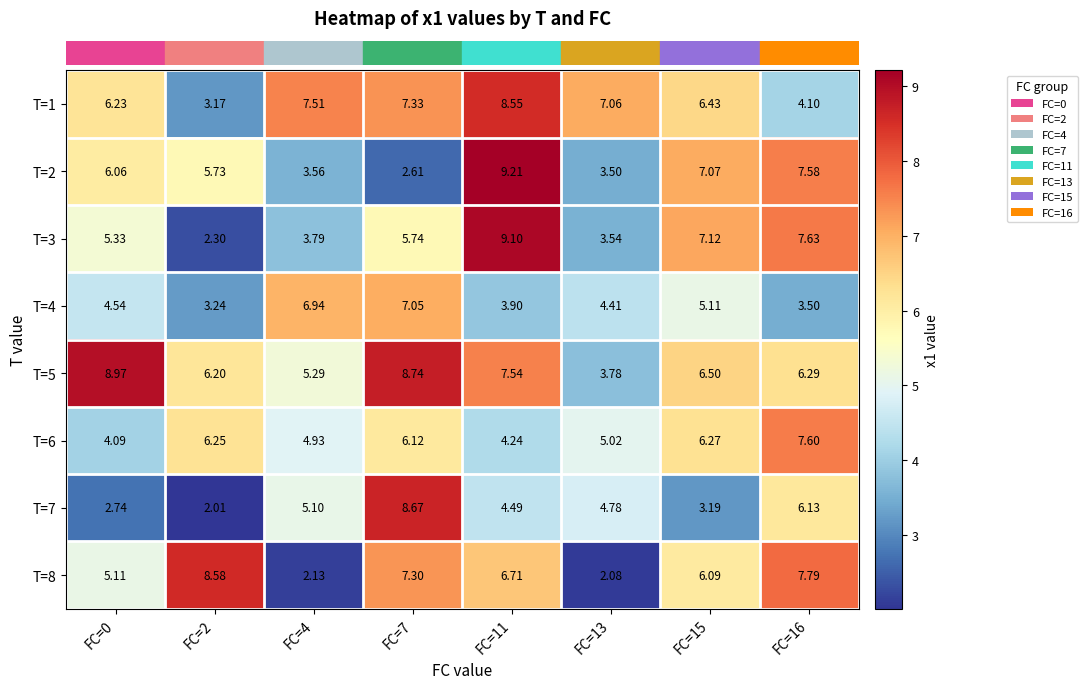

Which series has the widest spread of values?

T=3